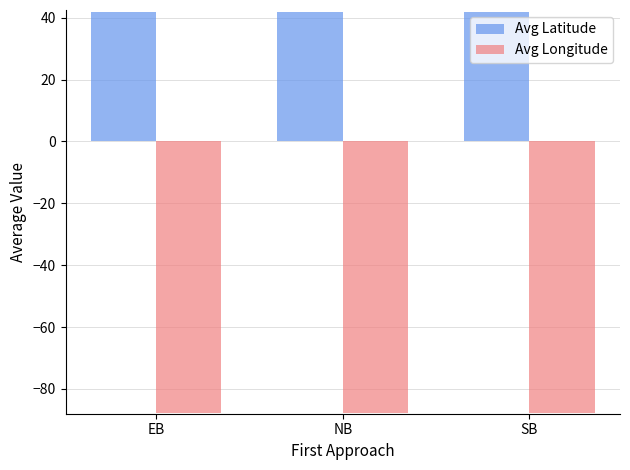

How many groups of bars are there?

3